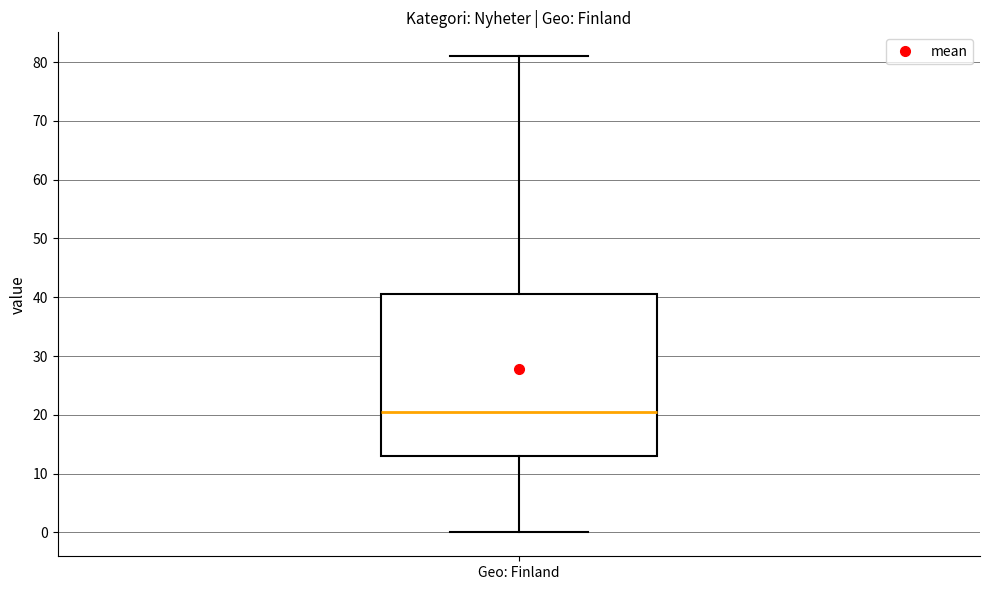

Where is the upper edge of the box for Geo: Finland on the y-axis? The values are not printed on the chart, so give them approximately, as read against the axis.

41